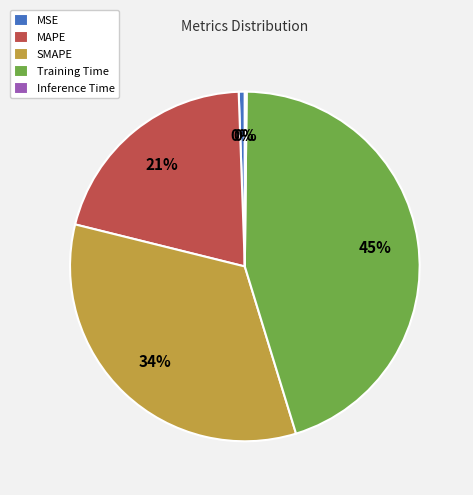

Which category has the smallest portion of the pie?

Inference Time